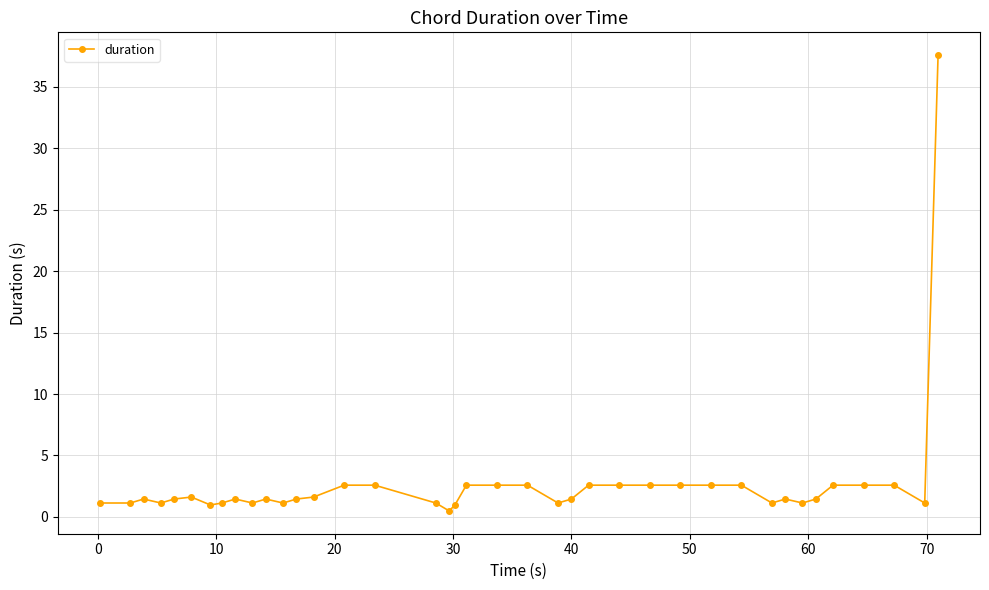

What is the sum of all values?

103.4